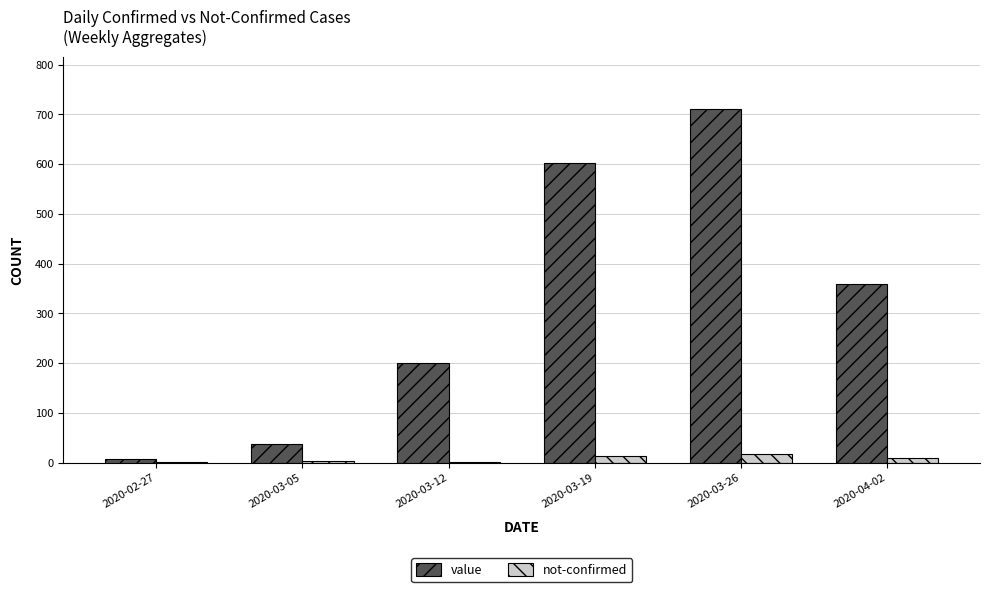

What is the approximate value of not-confirmed at 2020-03-19?

13